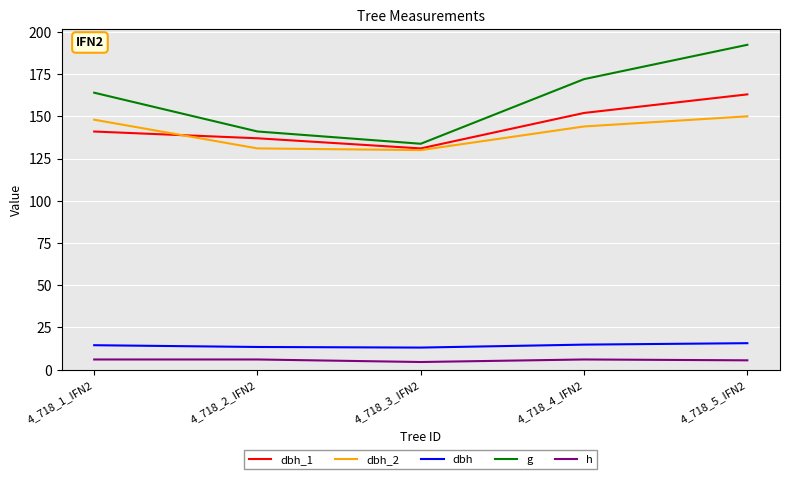

At how many categories does at least one series exceed 81?

5